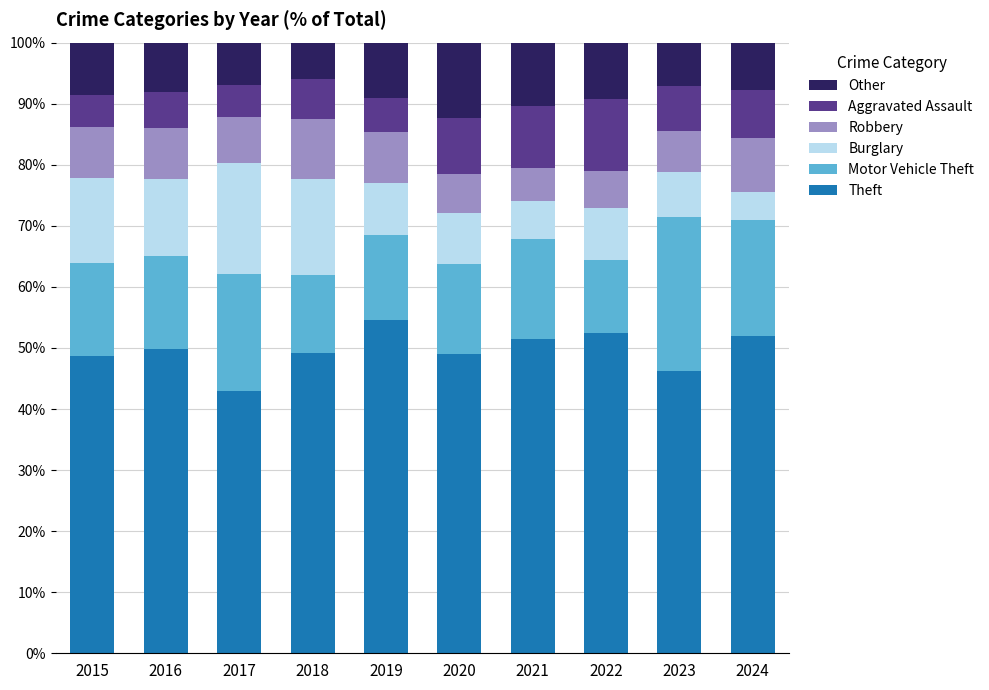

How many series are shown in this chart?

6